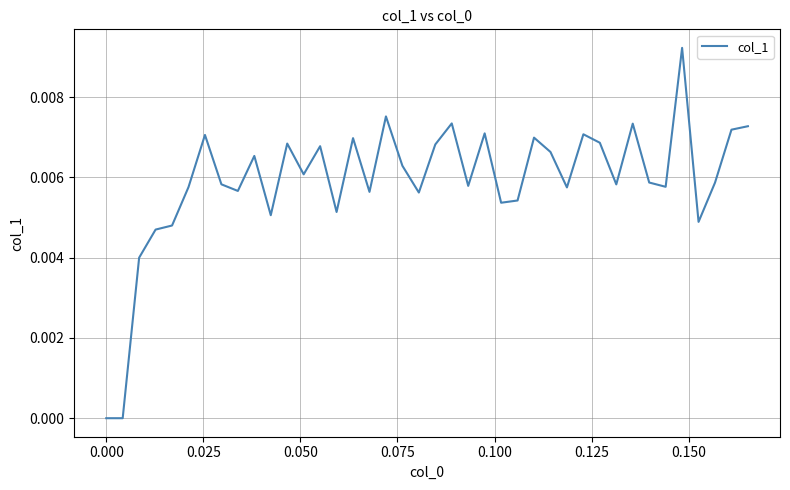

How many lines are shown in the chart?

1